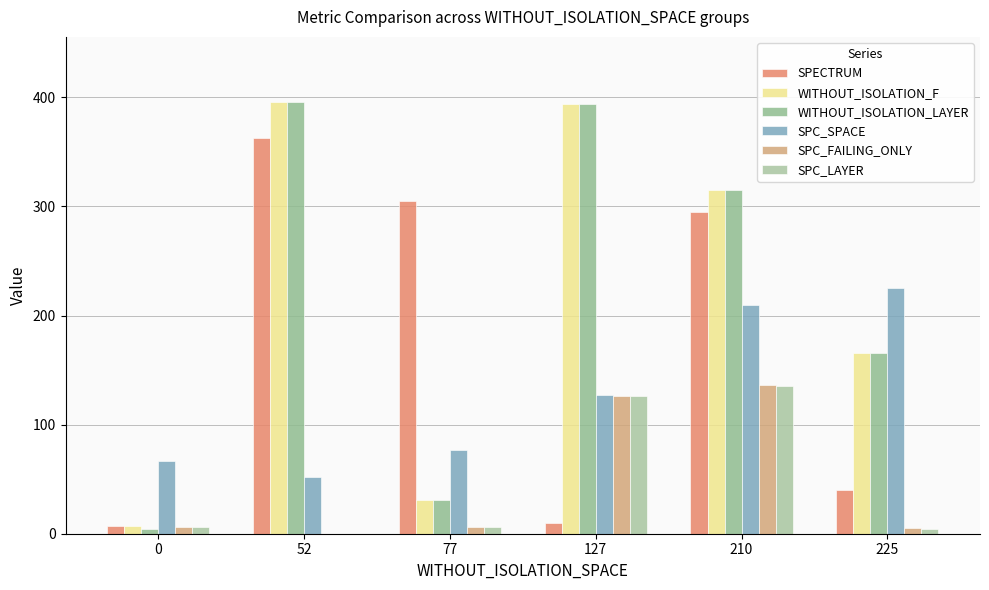

How many positive values does the SPC_LAYER series have?

5